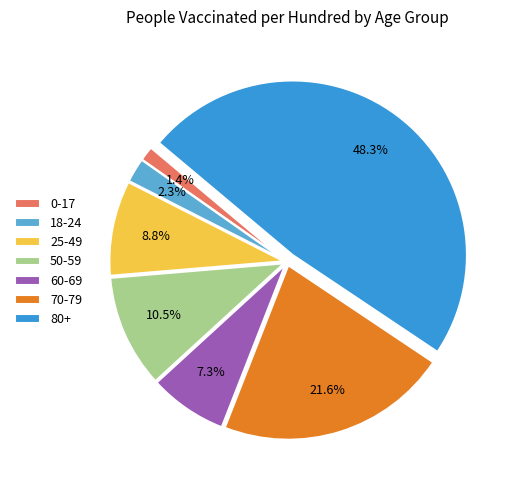

Rank the categories by value from highest to lowest.

80+, 70-79, 50-59, 25-49, 60-69, 18-24, 0-17